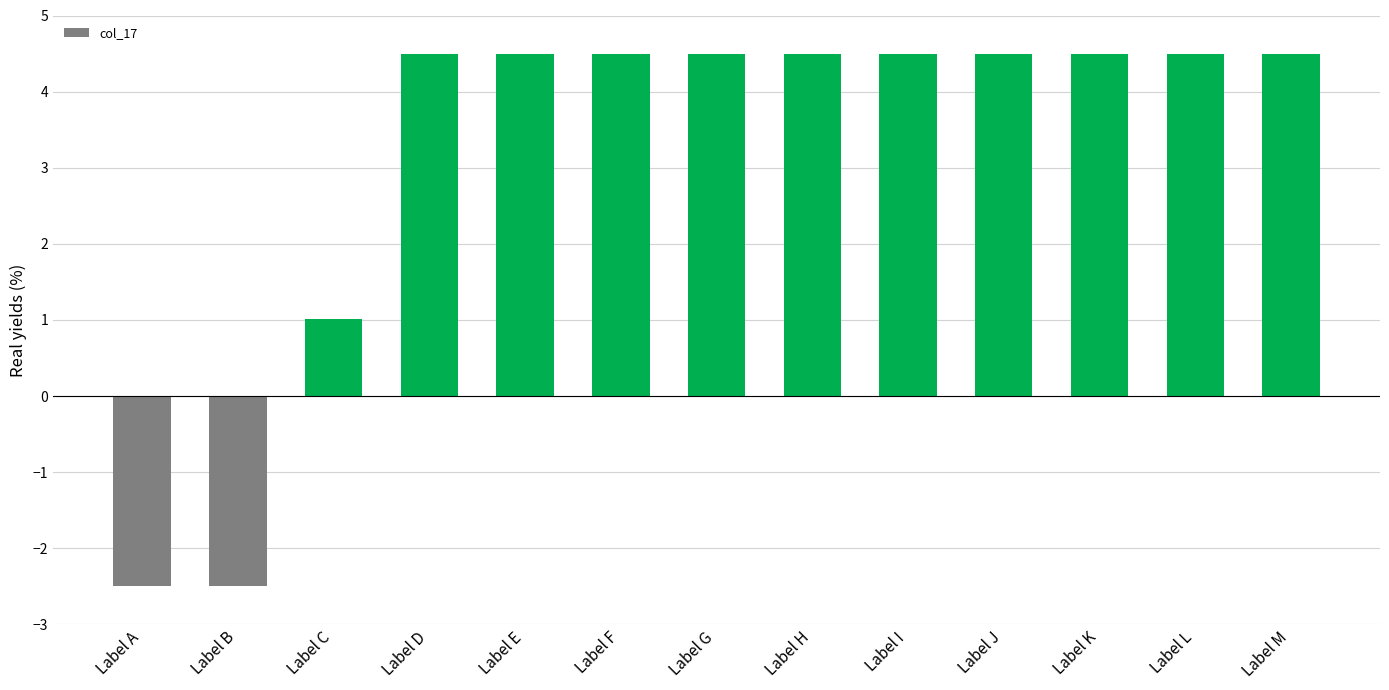

How many series are shown in this chart?

1